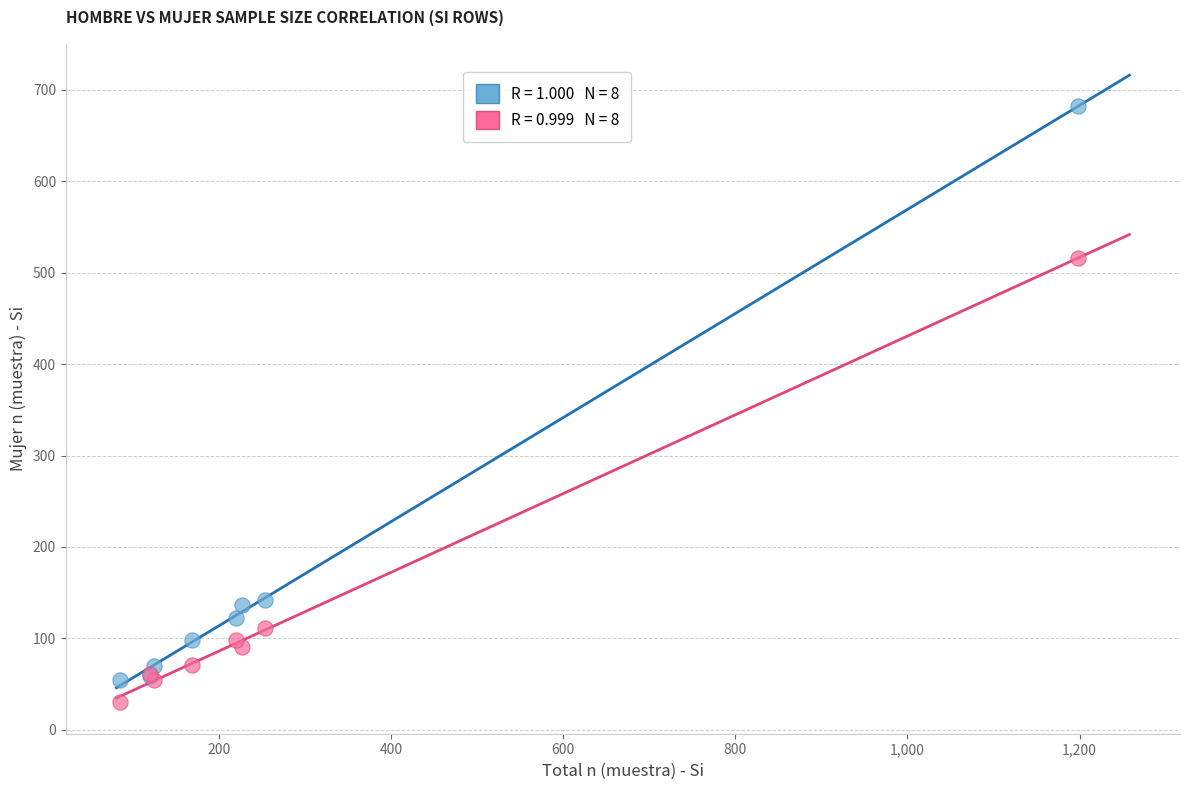

Across all series, what Y value is closest to 356?

516